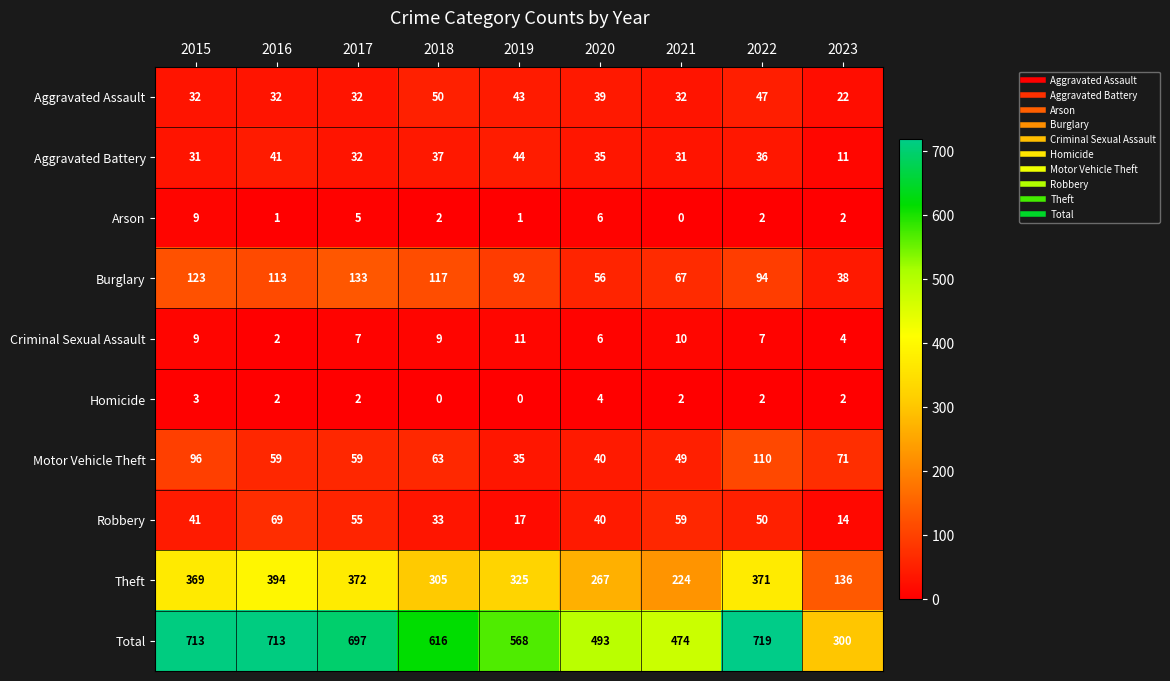

The Burglary series shows 70 at 2017. True or false?

False